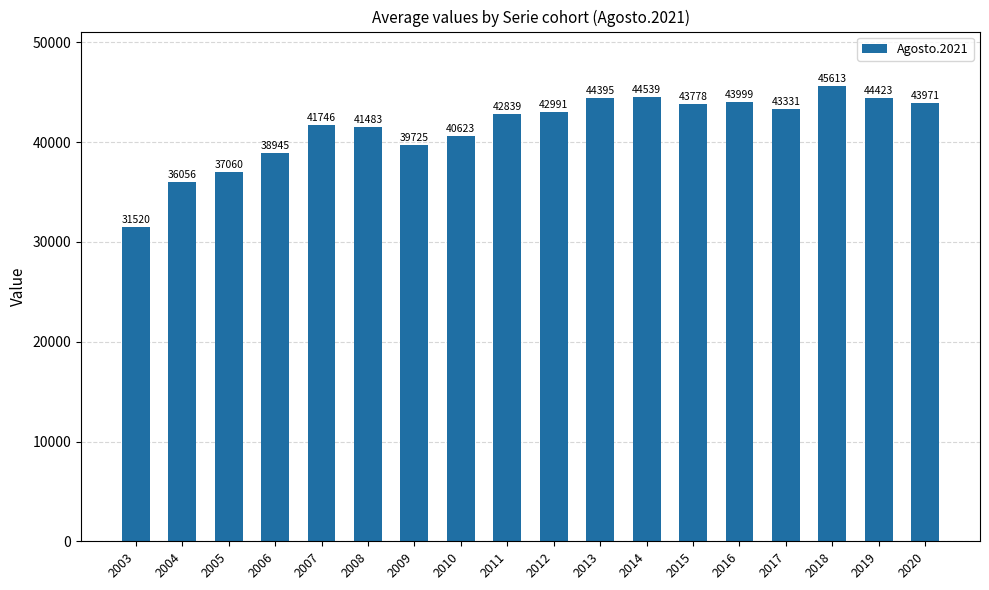

What is the average value?

41502